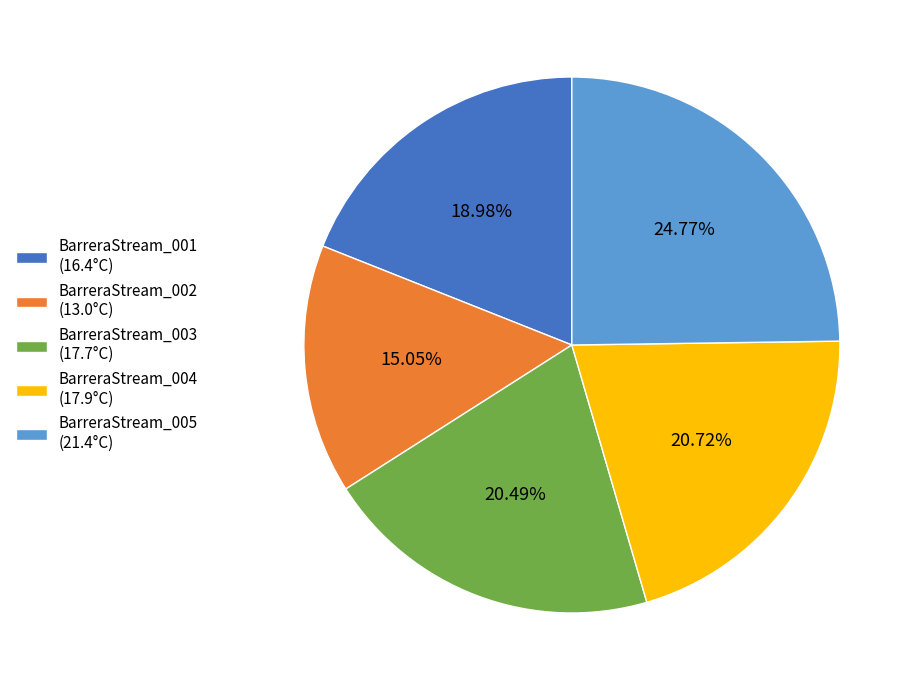

How many segments does this pie chart have?

5